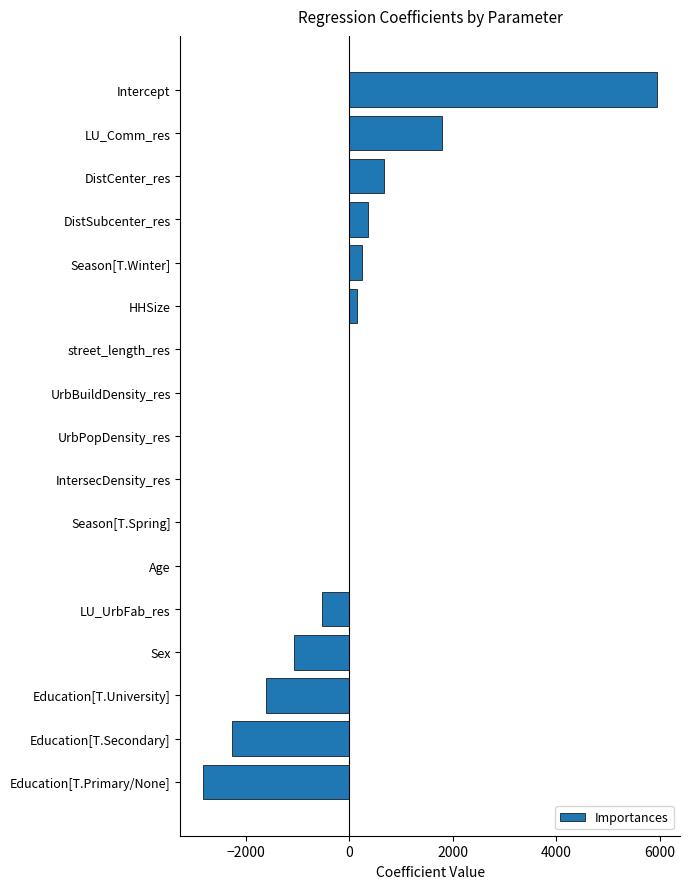

Is it true that the value at Sex is -1806.3?

False